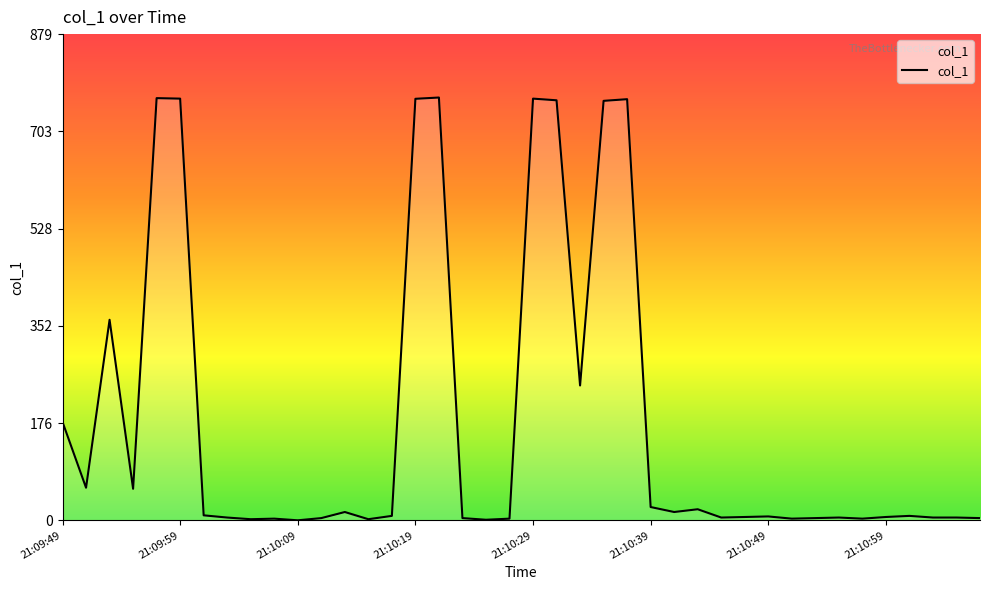

What is the maximum value shown in the chart?

764.5